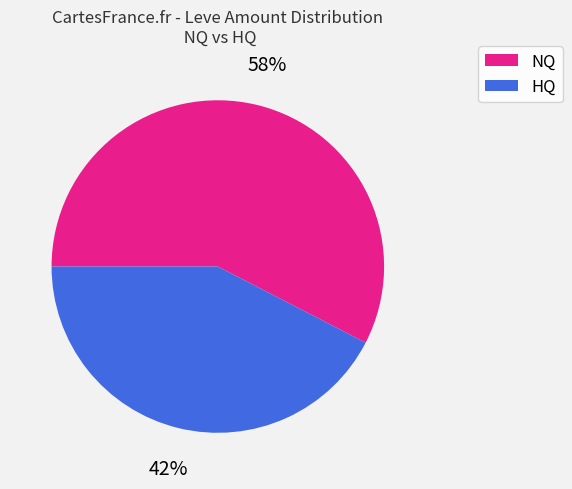

How many segments does this pie chart have?

2